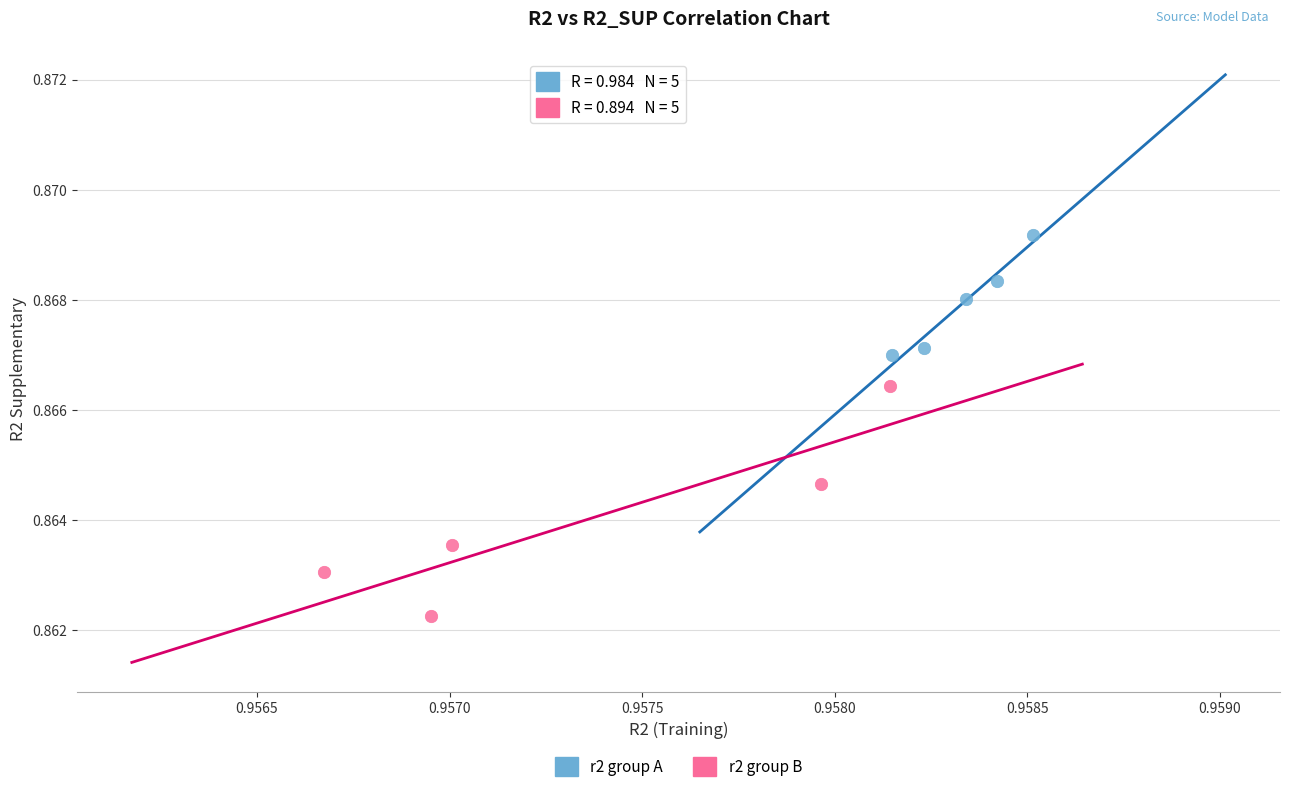

Which series has the widest spread of Y values?

r2 group B